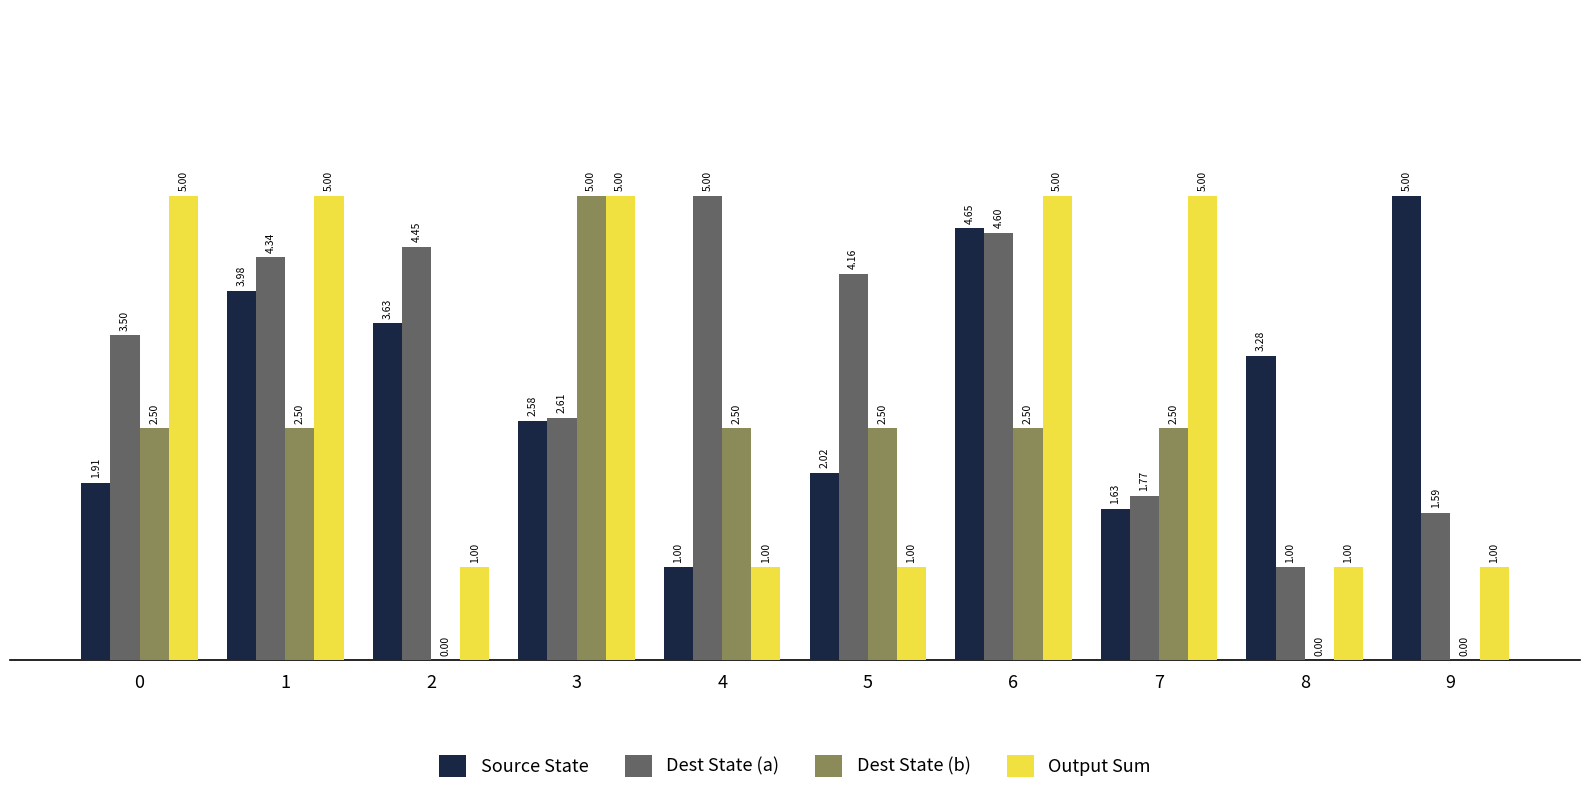

At which label does Dest State (a) reach its peak?

4